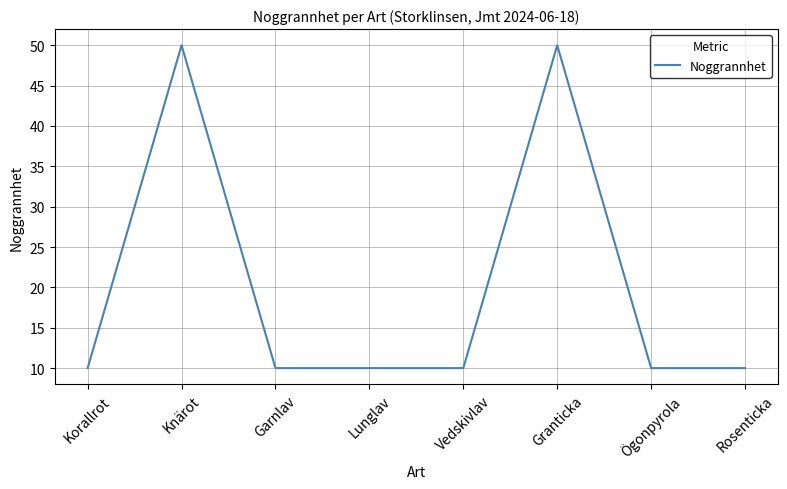

What is the approximate value at Granticka?

50